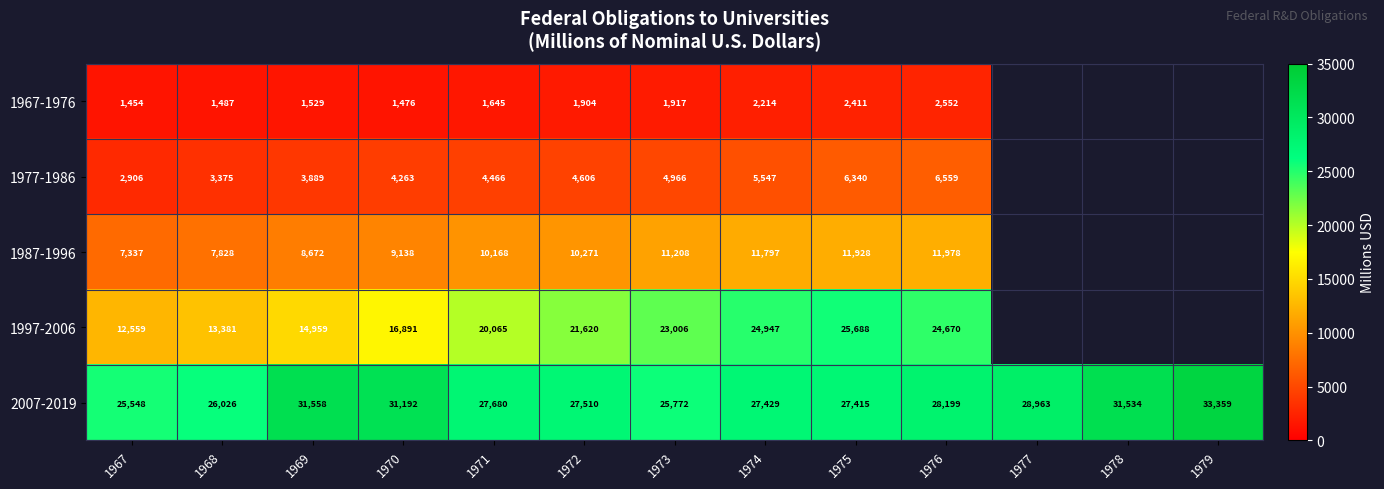

Rank the series at 1968 from highest to lowest value.

2007-2019, 1997-2006, 1987-1996, 1977-1986, 1967-1976